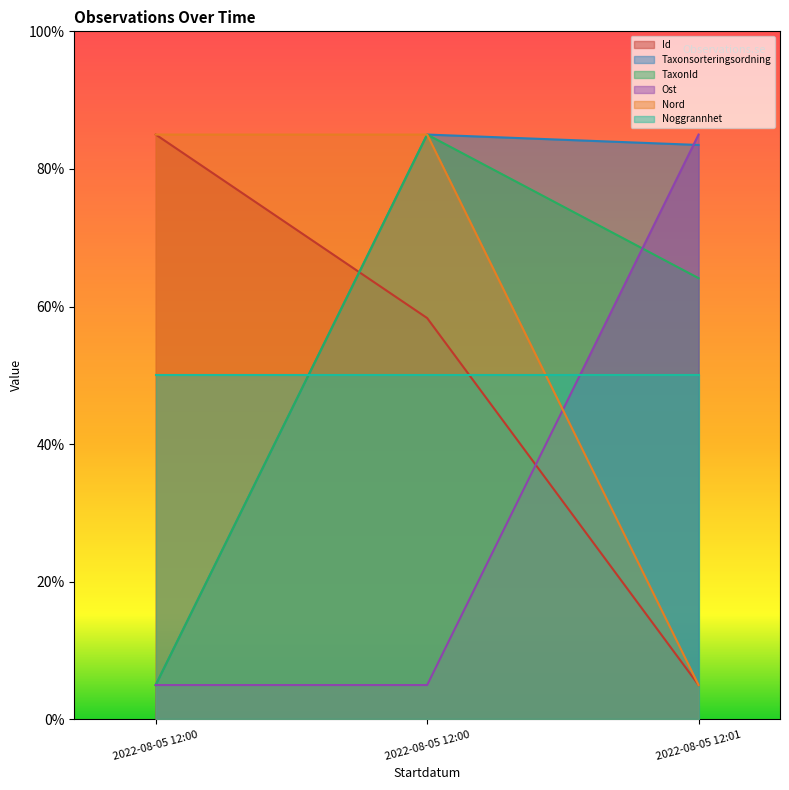

What is the maximum value for Ost?

85.0